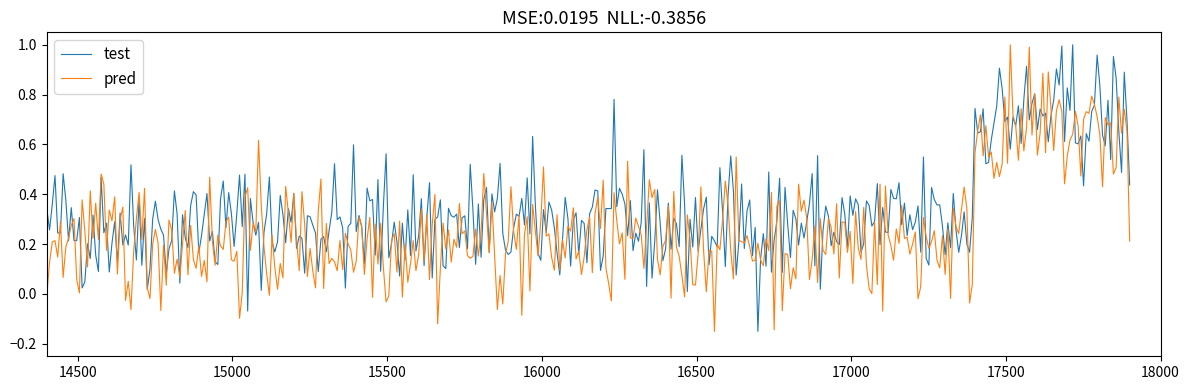

Which series has the largest total across all categories?

test